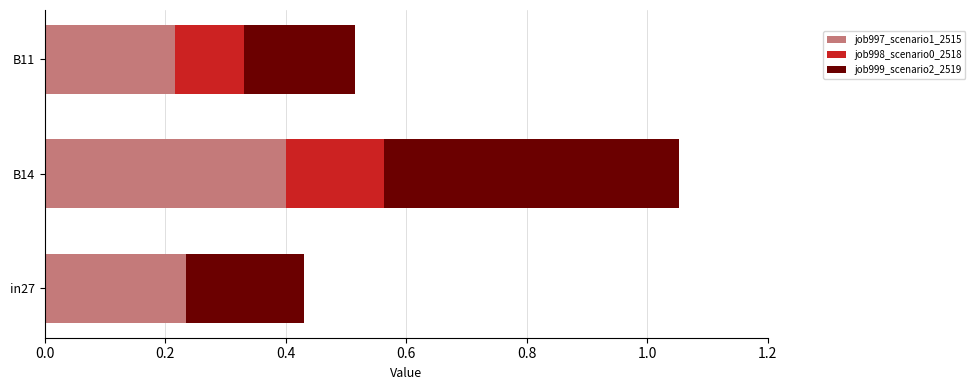

At which label does job997_scenario1_2515 reach its peak?

B14